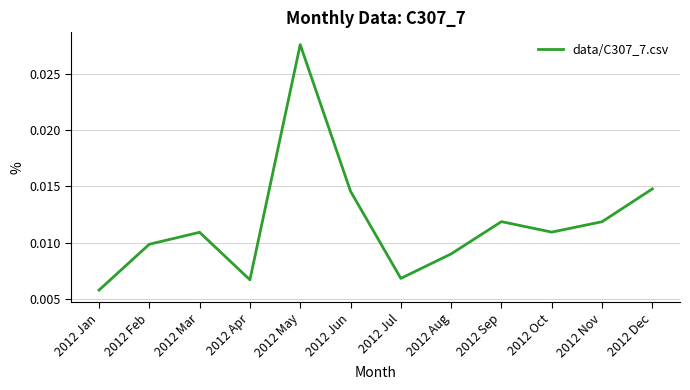

Which category has the lowest value across all series?

2012 Jan